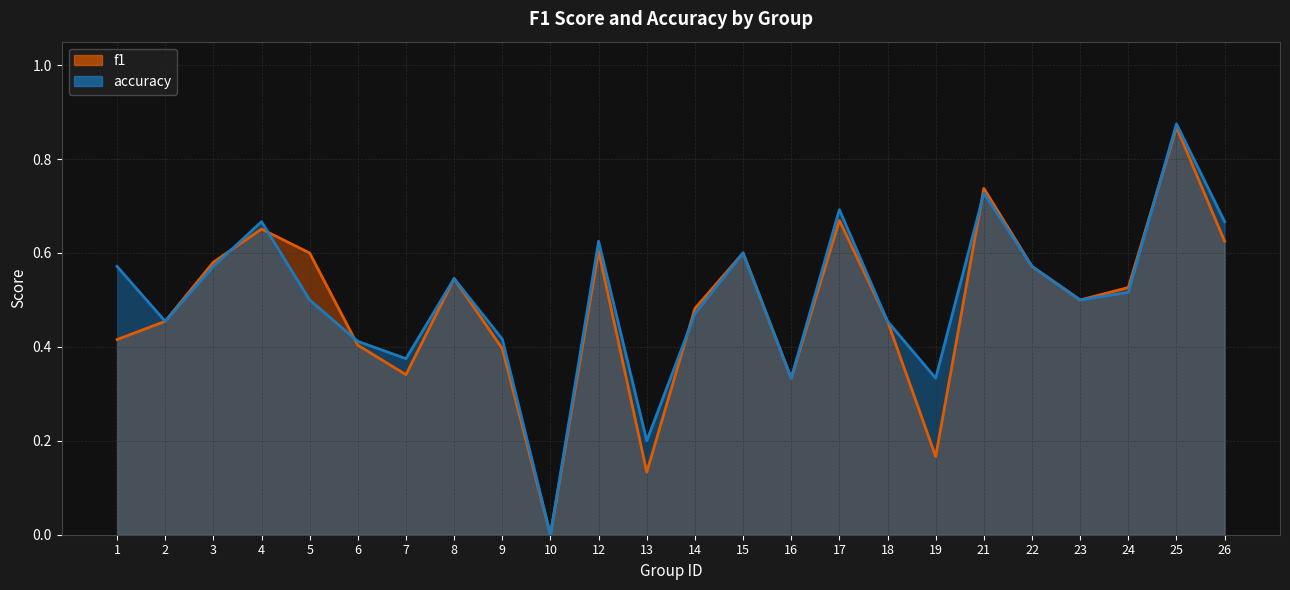

Reading right to left, what are all the values shown in this chart?

f1: 26=0.6	25=0.9	24=0.5	23=0.5	22=0.6	21=0.7	19=0.2	18=0.5	17=0.7	16=0.3	15=0.6	14=0.5	13=0.1	12=0.6	10=0.0	9=0.4	8=0.5	7=0.3	6=0.4	5=0.6	4=0.7	3=0.6	2=0.5	1=0.4
accuracy: 26=0.7	25=0.9	24=0.5	23=0.5	22=0.6	21=0.7	19=0.3	18=0.5	17=0.7	16=0.3	15=0.6	14=0.5	13=0.2	12=0.6	10=0.0	9=0.4	8=0.5	7=0.4	6=0.4	5=0.5	4=0.7	3=0.6	2=0.5	1=0.6